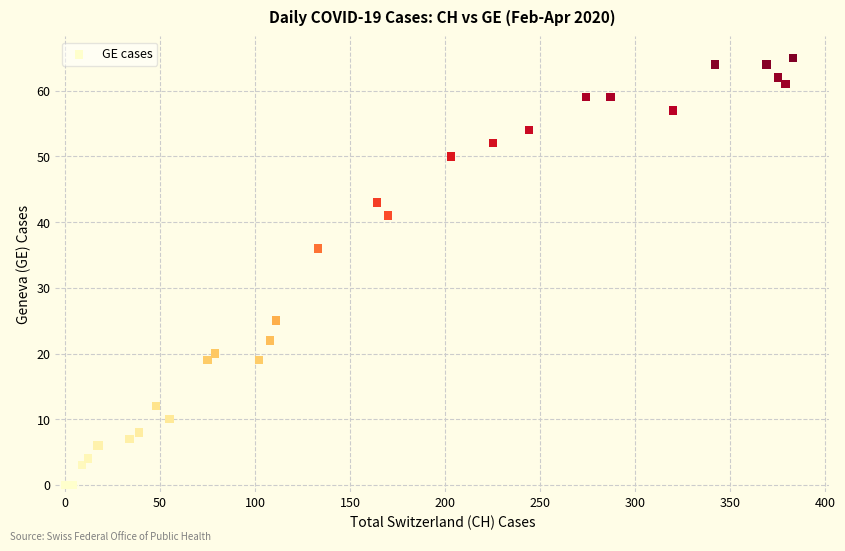

What Y value in the scatter plot is closest to 32?

36